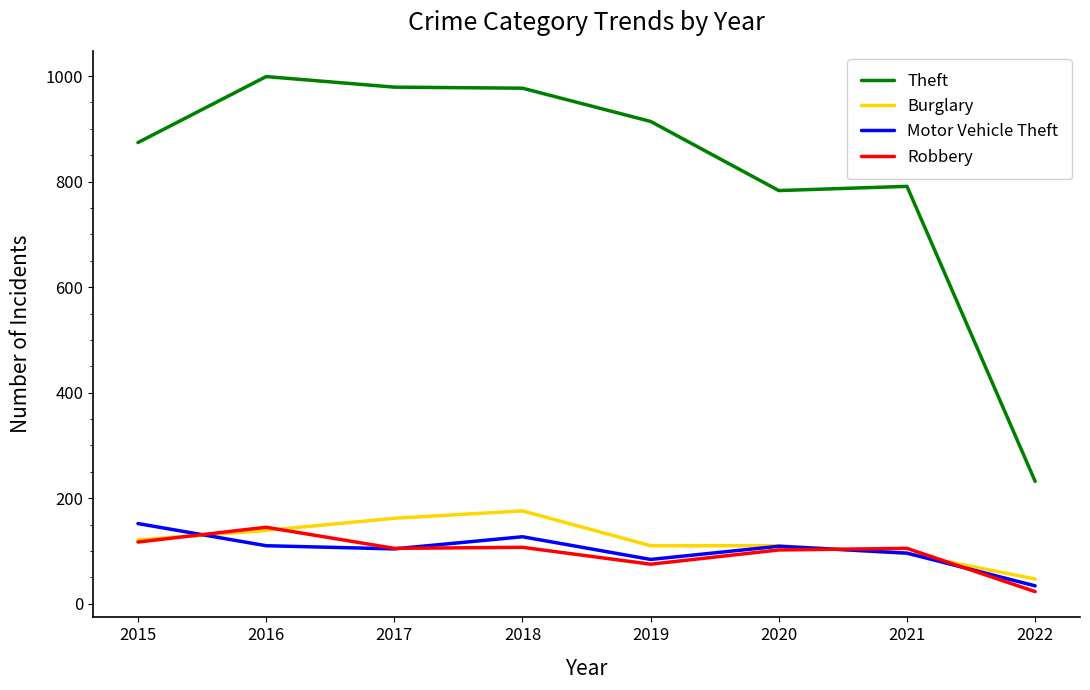

Between which two adjacent categories do Burglary and Motor Vehicle Theft first intersect?

2015 and 2016